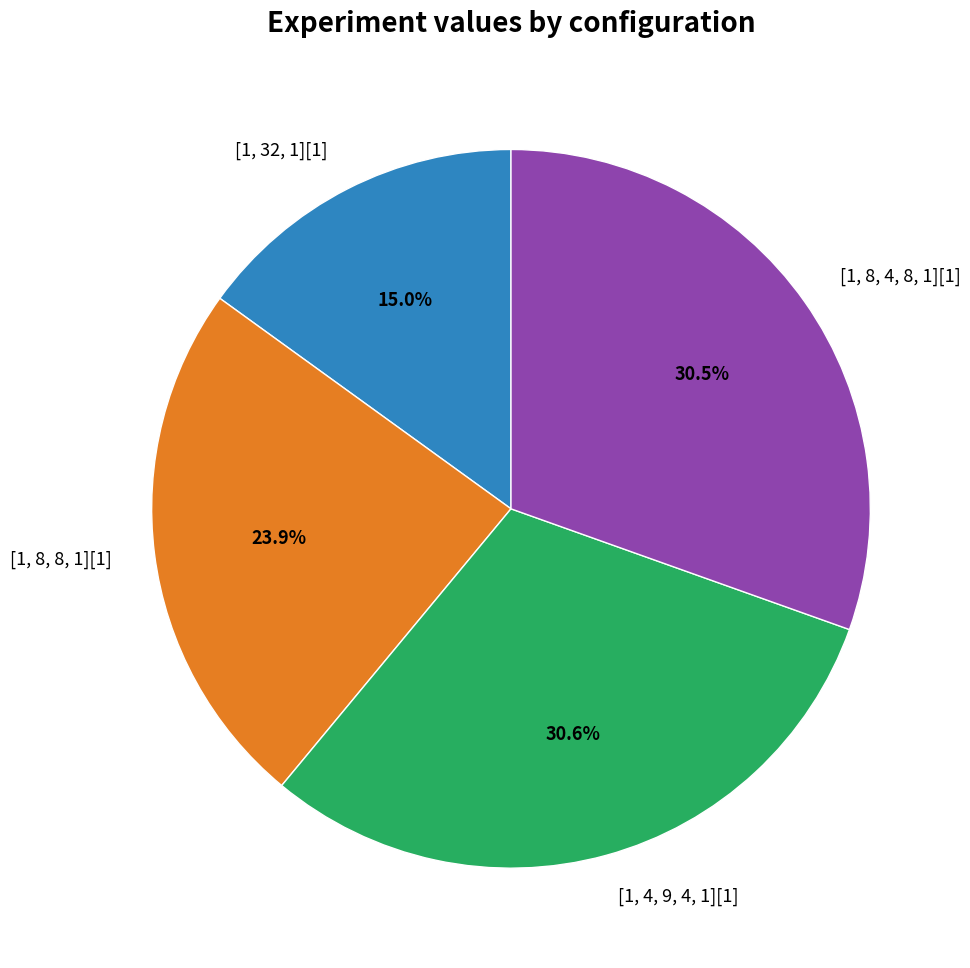

What is the ratio of the value at [1, 8, 4, 8, 1][1] to the value at [1, 8, 8, 1][1]?

1.3